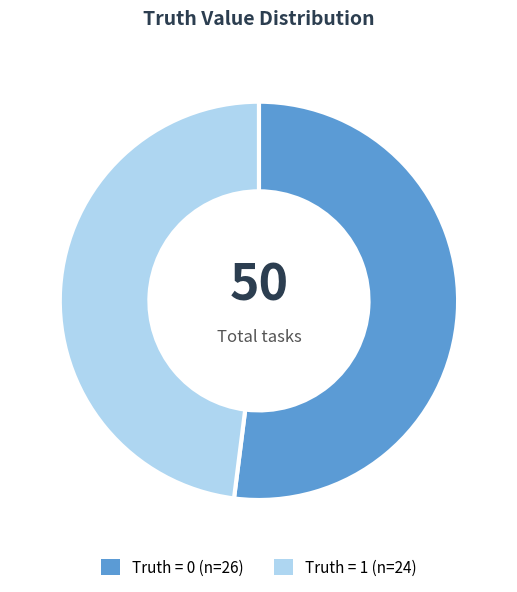

Is there any slice that represents more than half of the pie?

Yes